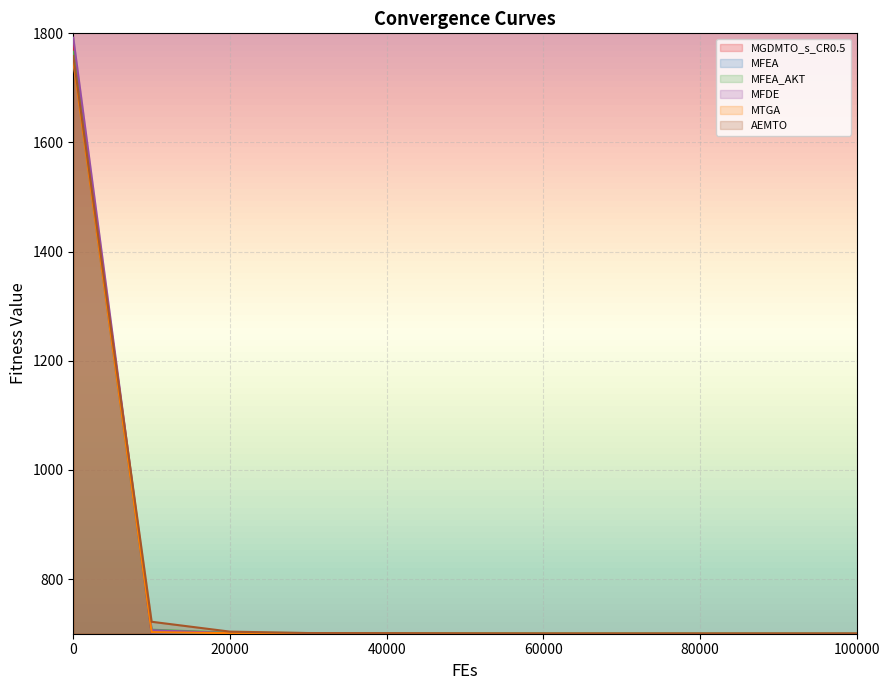

The value of AEMTO at 30000 is 214.6. True or false?

False